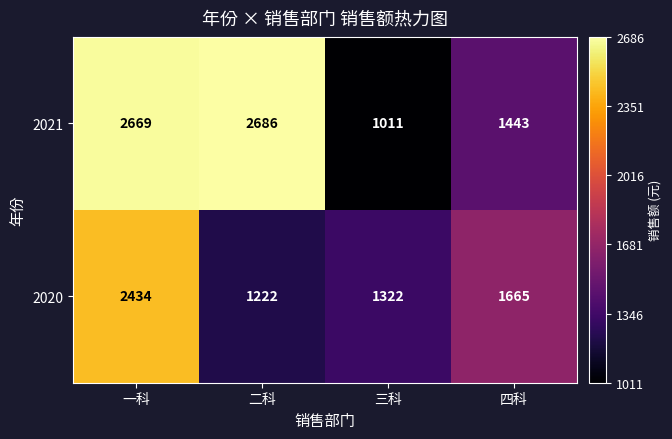

Rank the categories by 2020 value from highest to lowest.

一科, 四科, 三科, 二科